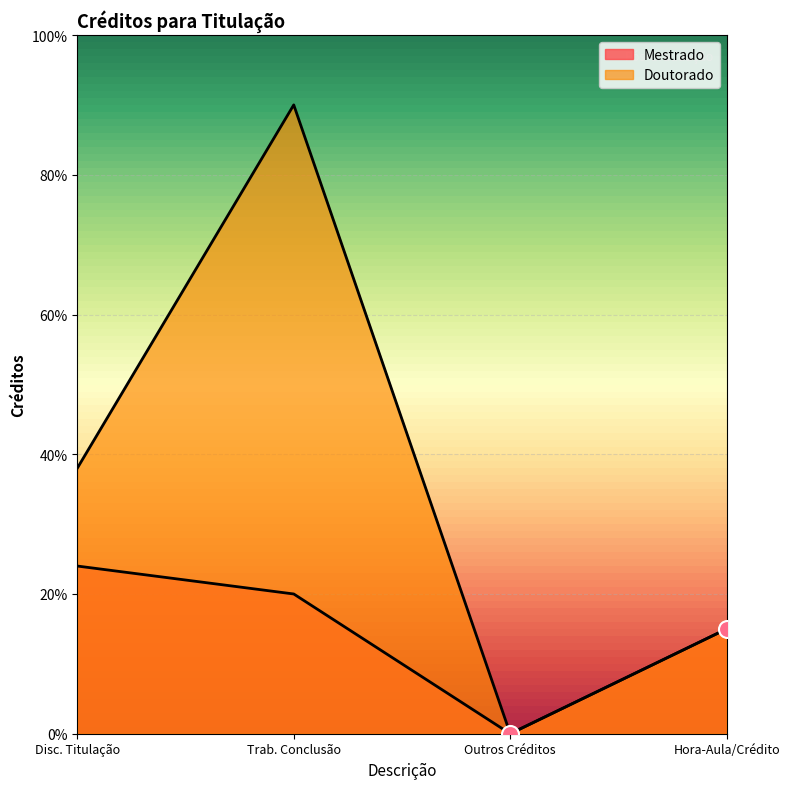

Which series contains the lowest Y value?

Mestrado